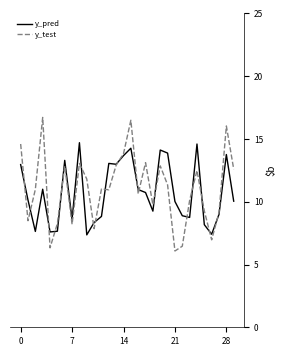

How many intersections are there between y_pred and y_test?

18